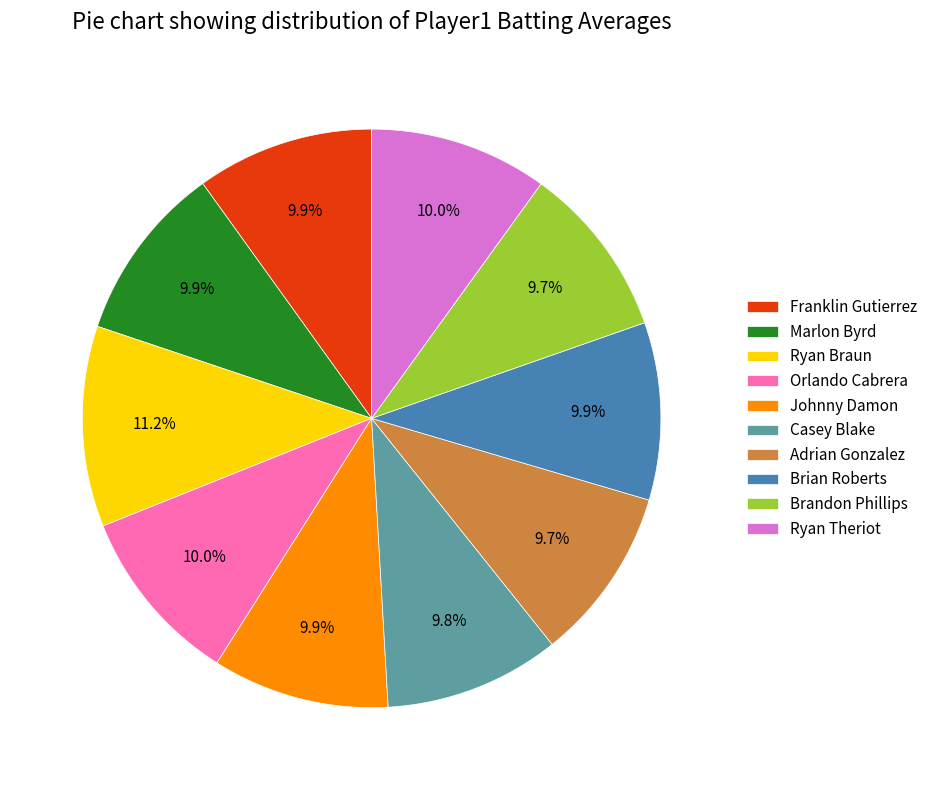

To the nearest percent, what percentage of the pie is Brandon Phillips?

10%